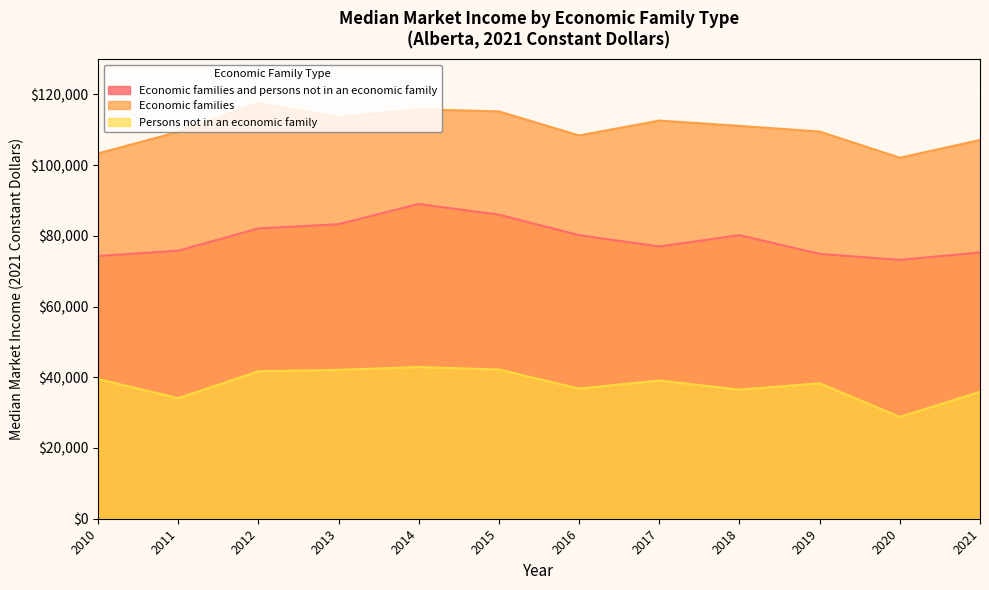

How many values in the Economic families series are below 111100?

6